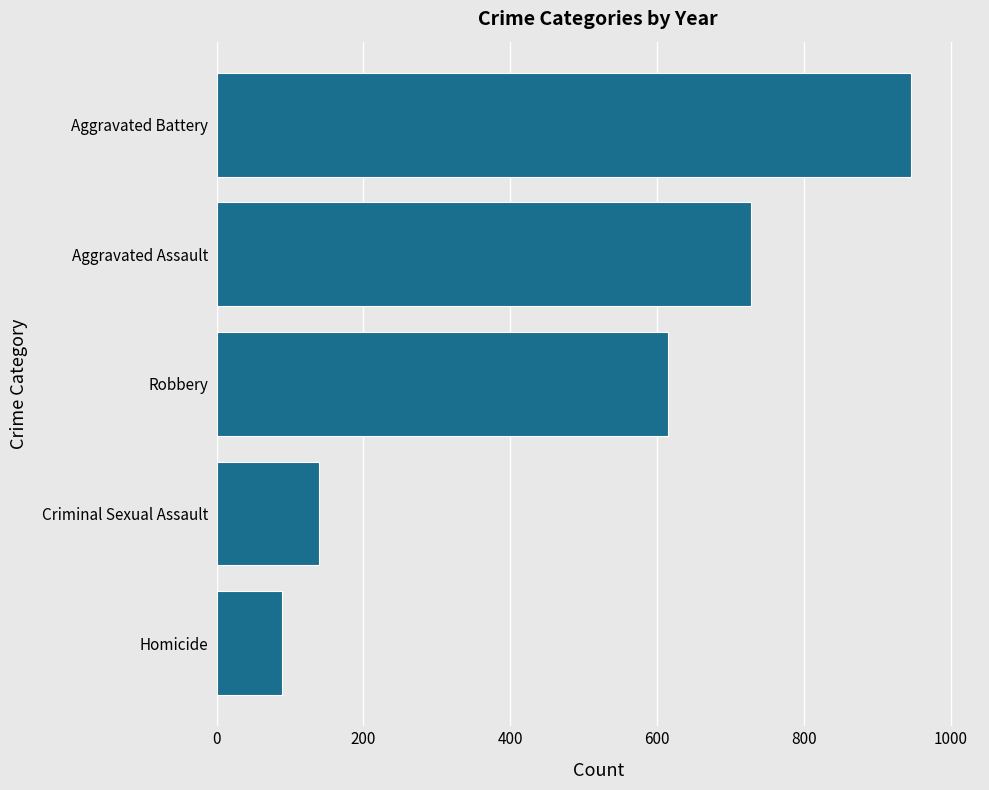

True or false: the data shows 470 at Aggravated Assault.

False